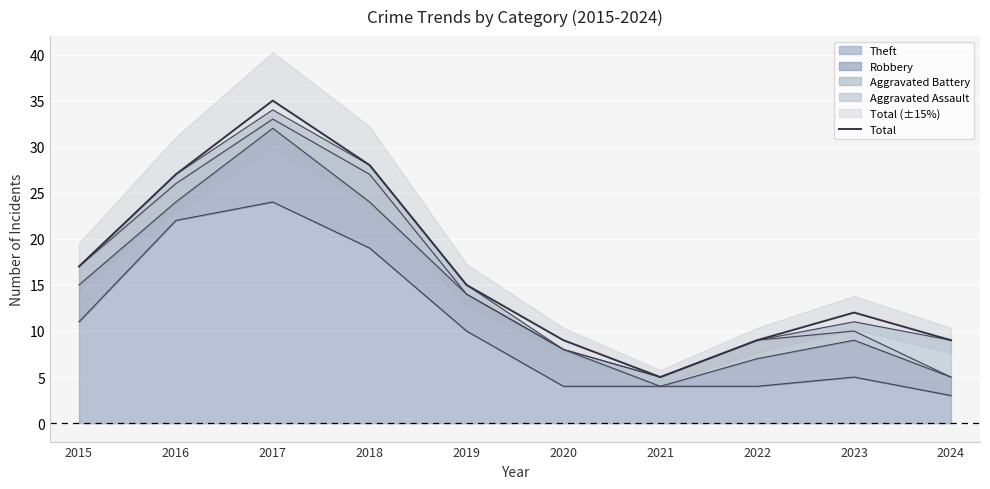

Which has a higher value, 2018 or 2020?

2018